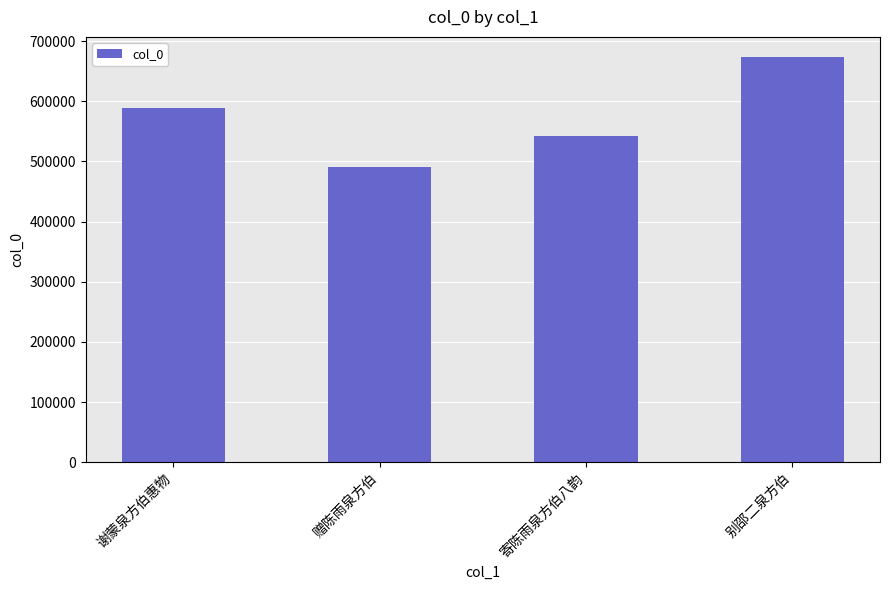

The value at 别邵二泉方伯 is 1205867. True or false?

False